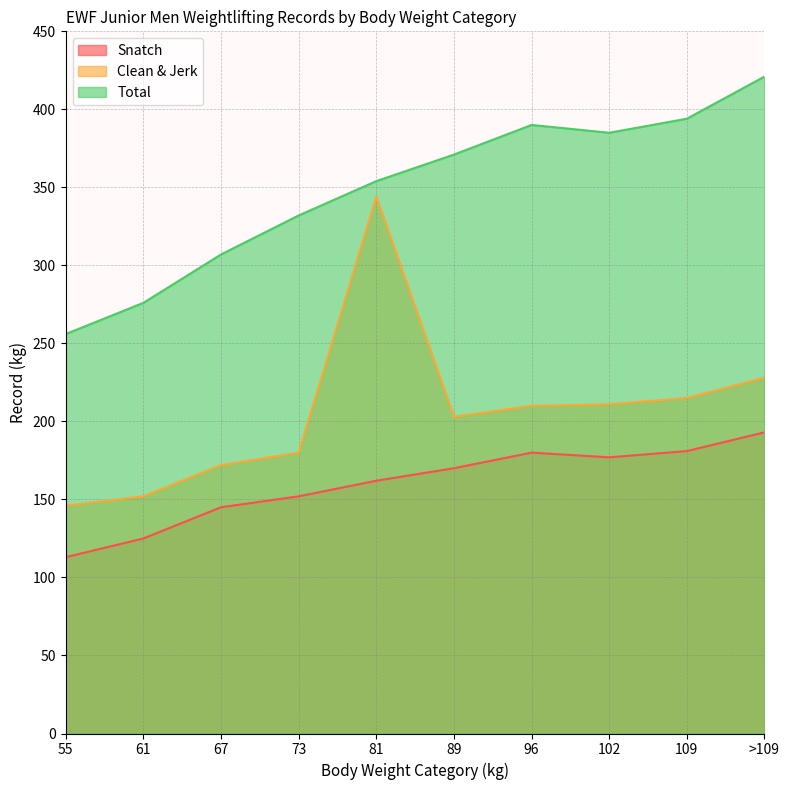

True or false: Clean & Jerk and Total cross at least once.

False